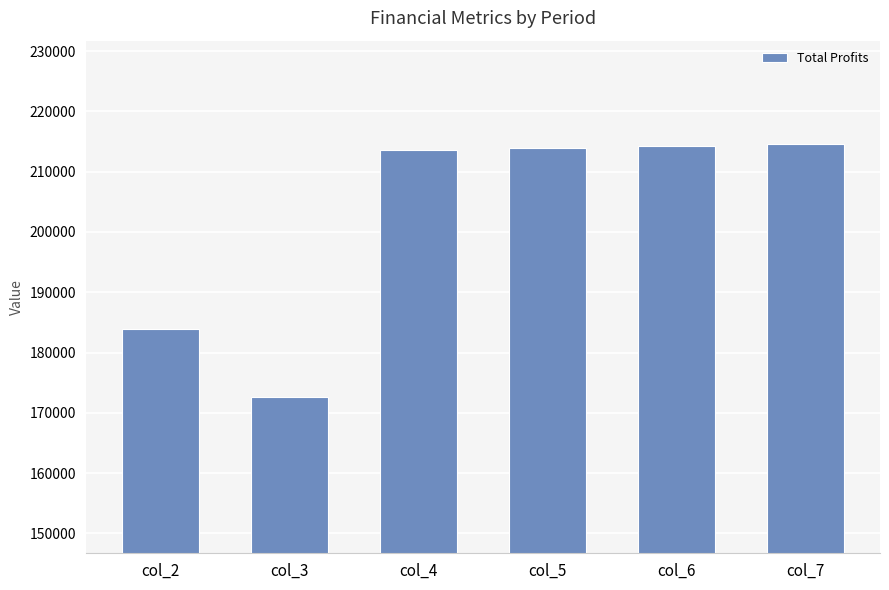

What is the minimum value shown in the chart?

172570.8